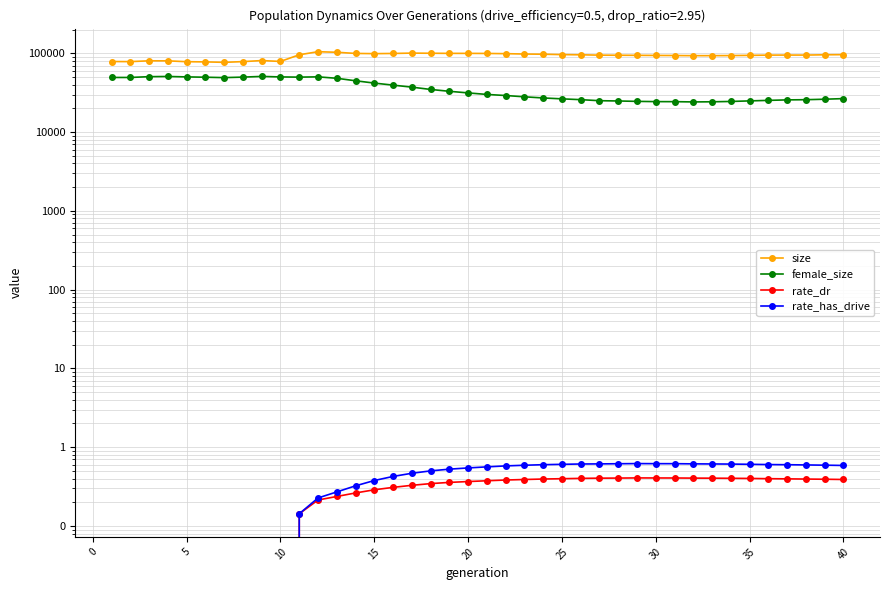

Reading right to left, extract all data points from this chart.

size: 96198.0	95800.0	95001.0	95007.0	94870.0	94180.0	93642.0	93410.0	93345.0	93789.0	93987.0	94294.0	94543.0	94798.0	95748.0	96299.0	97401.0	97913.0	98984.0	99595.0	99821.0	99842.0	100177.0	100628.0	99583.0	99030.0	99676.0	103092.0	104828.0	95823.0	78874.0	80883.0	78462.0	76824.0	77805.0	78267.0	80201.0	80329.0	78441.0	78686.0
female_size: 26607.0	26139.0	25771.0	25631.0	25263.0	24884.0	24479.0	24244.0	24148.0	24331.0	24367.0	24545.0	24824.0	25029.0	25799.0	26415.0	27118.0	28047.0	29121.0	30053.0	31428.0	32938.0	34775.0	37210.0	39446.0	41880.0	44806.0	48204.0	50252.0	49843.0	50138.0	50888.0	49874.0	49142.0	49719.0	50194.0	50807.0	50524.0	49364.0	49368.0
rate_dr: 0.4	0.4	0.4	0.4	0.4	0.4	0.4	0.4	0.4	0.4	0.4	0.4	0.4	0.4	0.4	0.4	0.4	0.4	0.4	0.4	0.4	0.4	0.3	0.3	0.3	0.3	0.3	0.2	0.2	0.1	0.0	0.0	0.0	0.0	0.0	0.0	0.0	0.0	0.0	0.0
rate_has_drive: 0.6	0.6	0.6	0.6	0.6	0.6	0.6	0.6	0.6	0.6	0.6	0.6	0.6	0.6	0.6	0.6	0.6	0.6	0.6	0.6	0.5	0.5	0.5	0.5	0.4	0.4	0.3	0.3	0.2	0.1	0.0	0.0	0.0	0.0	0.0	0.0	0.0	0.0	0.0	0.0